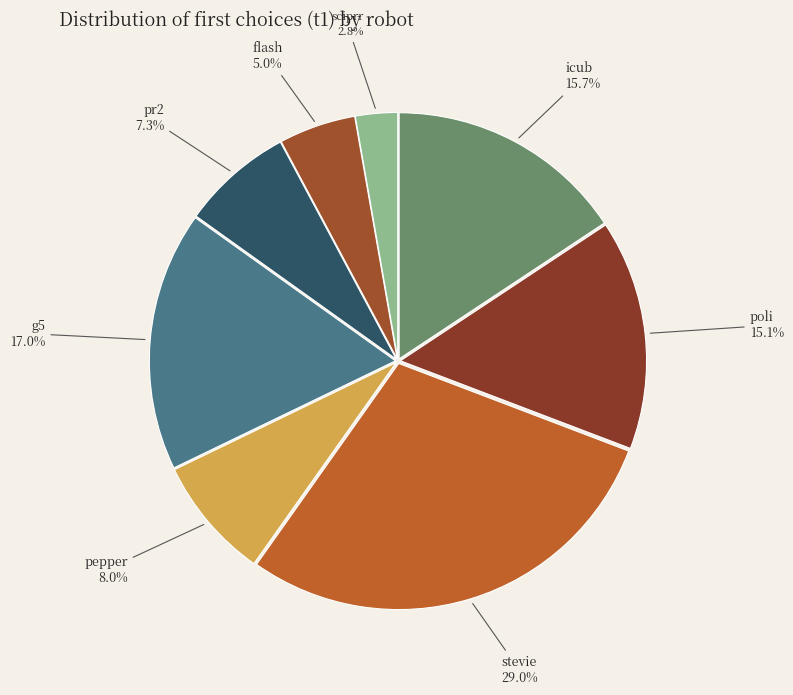

To the nearest percent, what is the average slice percentage?

12%